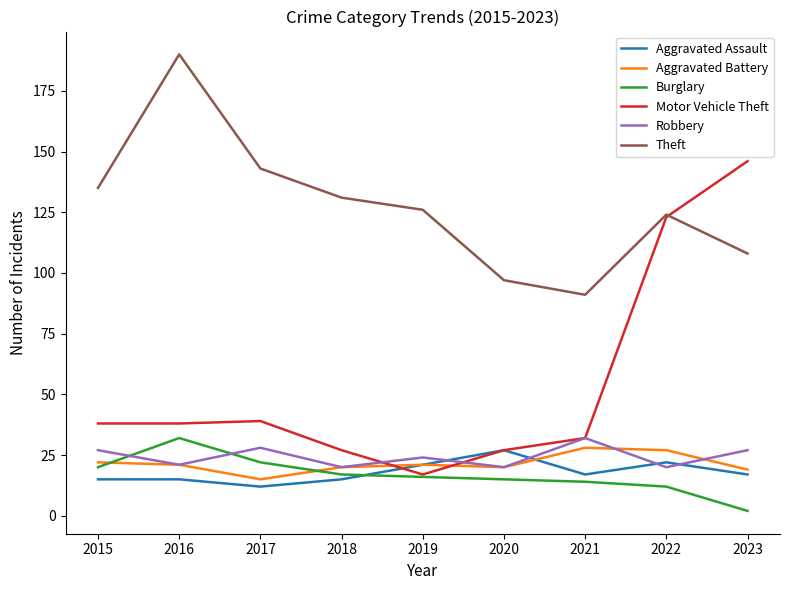

Reading left to right, transcribe all the data shown in this chart.

Aggravated Assault: 2015=15	2016=15	2017=12	2018=15	2019=21	2020=27	2021=17	2022=22	2023=17
Aggravated Battery: 2015=22	2016=21	2017=15	2018=20	2019=21	2020=20	2021=28	2022=27	2023=19
Burglary: 2015=20	2016=32	2017=22	2018=17	2019=16	2020=15	2021=14	2022=12	2023=2
Motor Vehicle Theft: 2015=38	2016=38	2017=39	2018=27	2019=17	2020=27	2021=32	2022=123	2023=146
Robbery: 2015=27	2016=21	2017=28	2018=20	2019=24	2020=20	2021=32	2022=20	2023=27
Theft: 2015=135	2016=190	2017=143	2018=131	2019=126	2020=97	2021=91	2022=124	2023=108